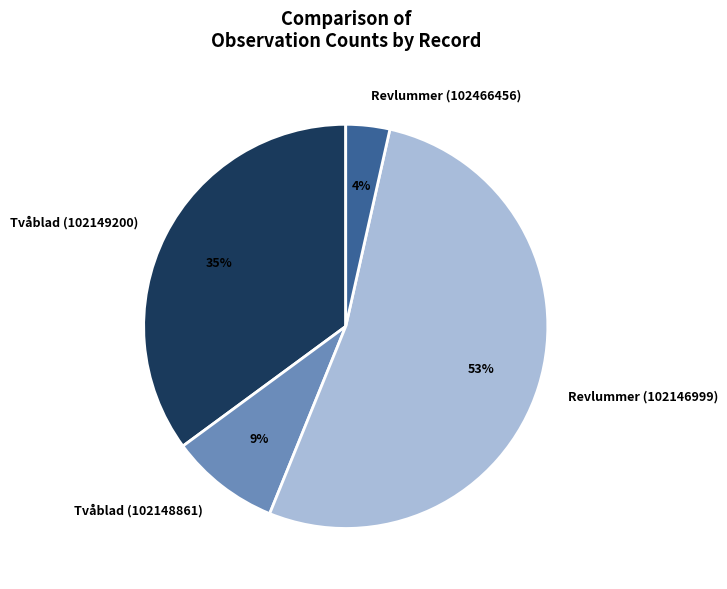

Is the sum of Tvåblad (102148861) and Tvåblad (102149200) greater than half?

No